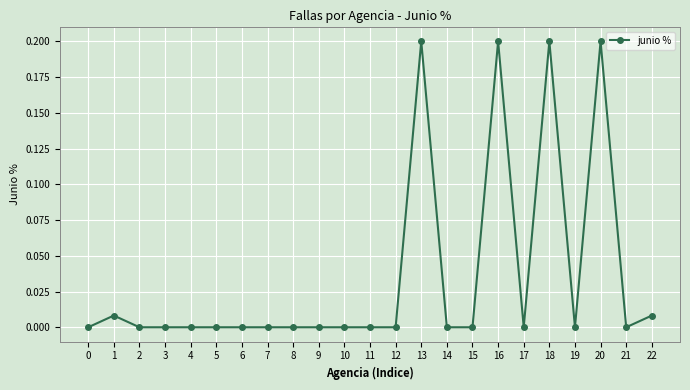

How many lines are shown in the chart?

1